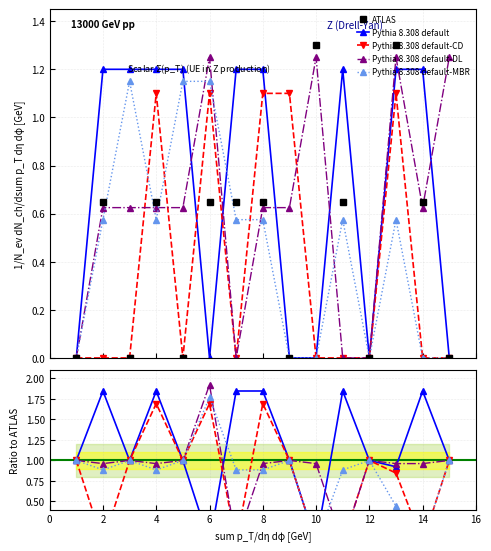

True or false: Pythia 8.308 default-MBR has more than 0 points higher than both neighbors.

True